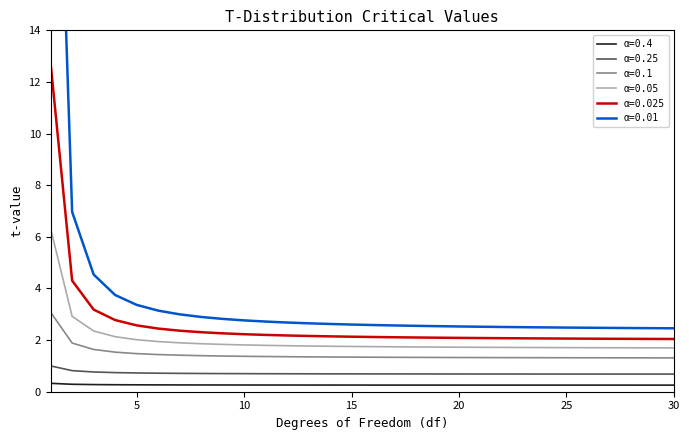

True or false: α=0.05 and α=0.25 intersect in this chart.

False